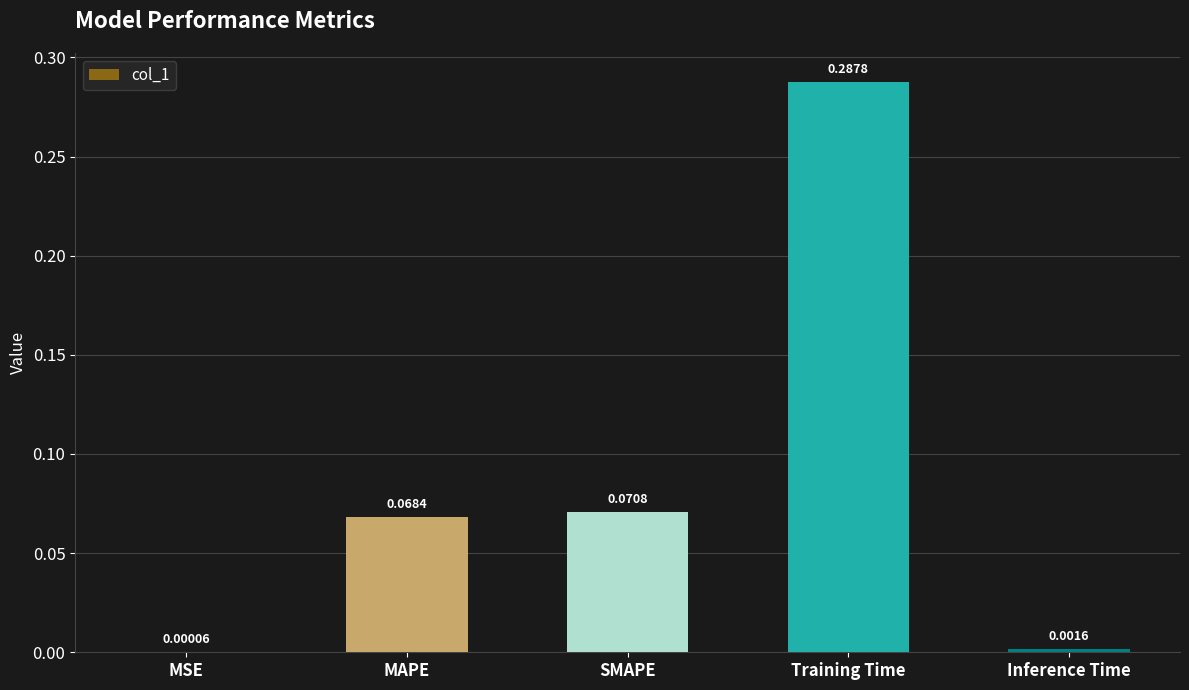

Which label corresponds to the largest value in the chart?

Training Time